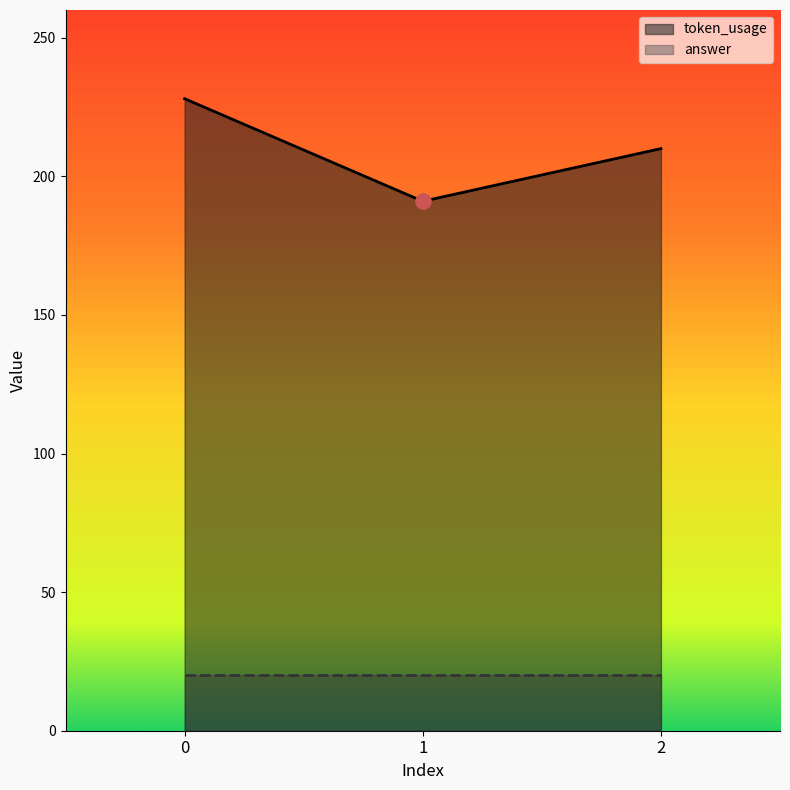

Between 1 and 2, which is larger?

2